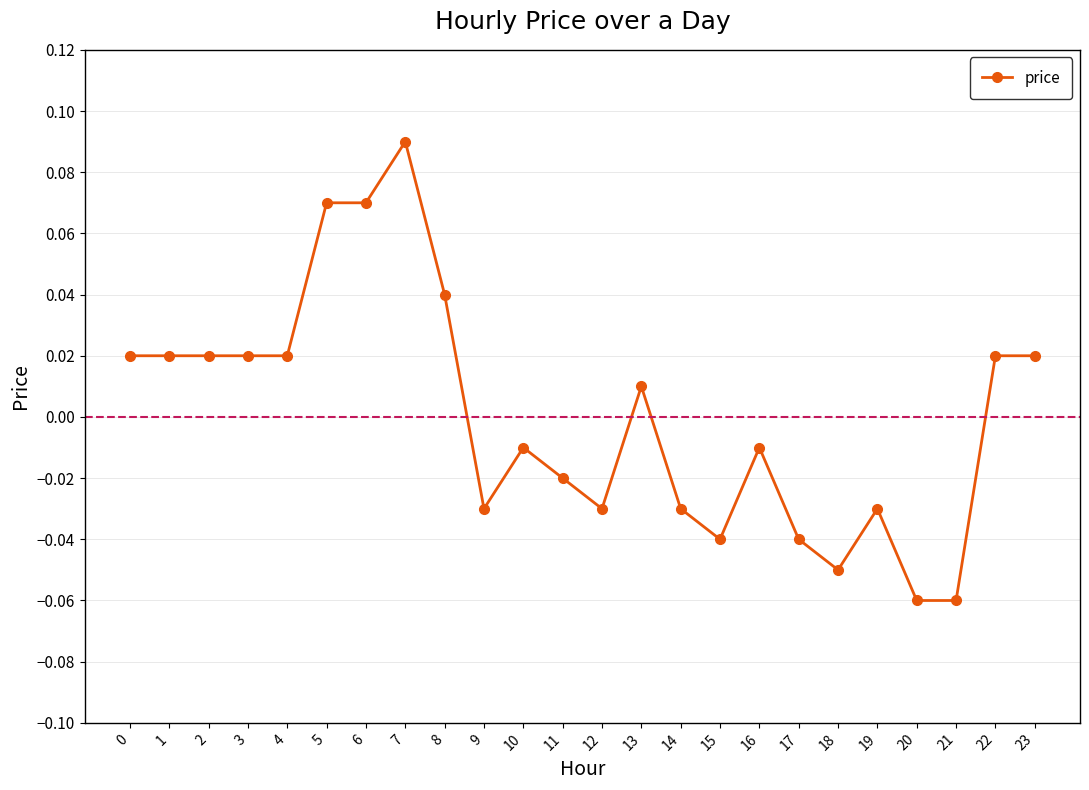

True or false: there are more than 0 points higher than both neighbors.

True